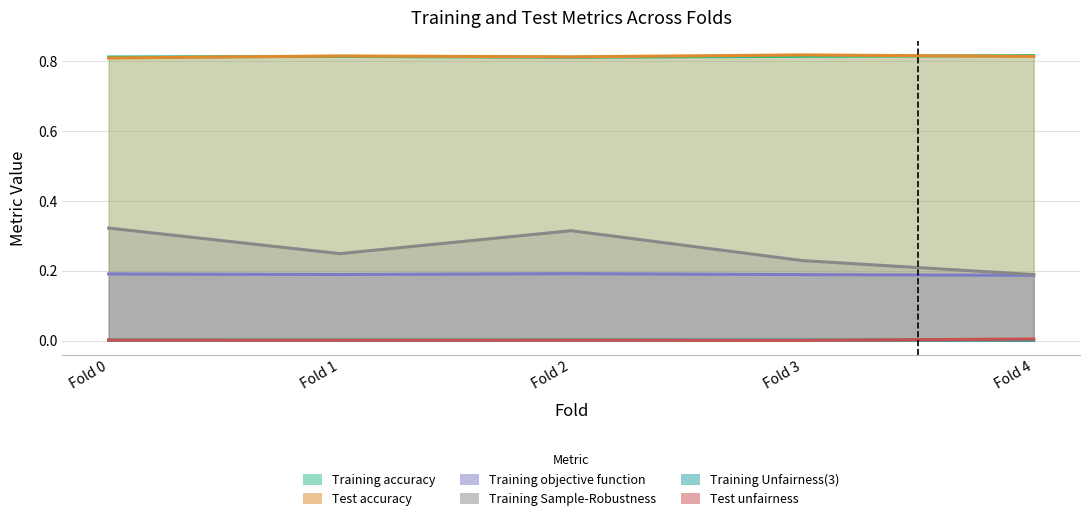

True or false: Test unfairness and Training objective function cross at least once.

False